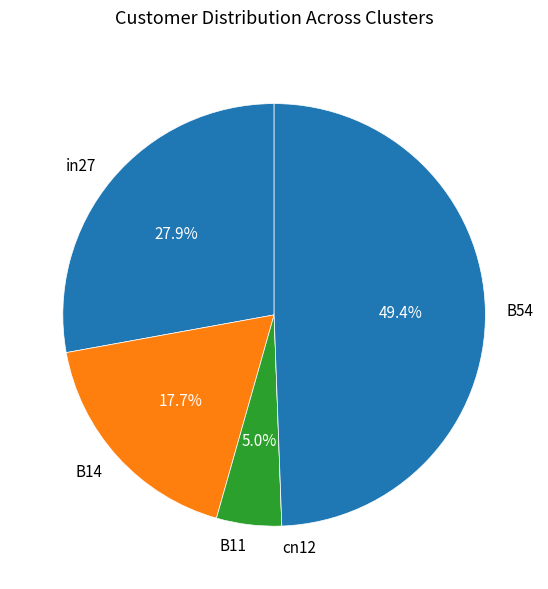

What portion of the pie excludes in27?

72.1%